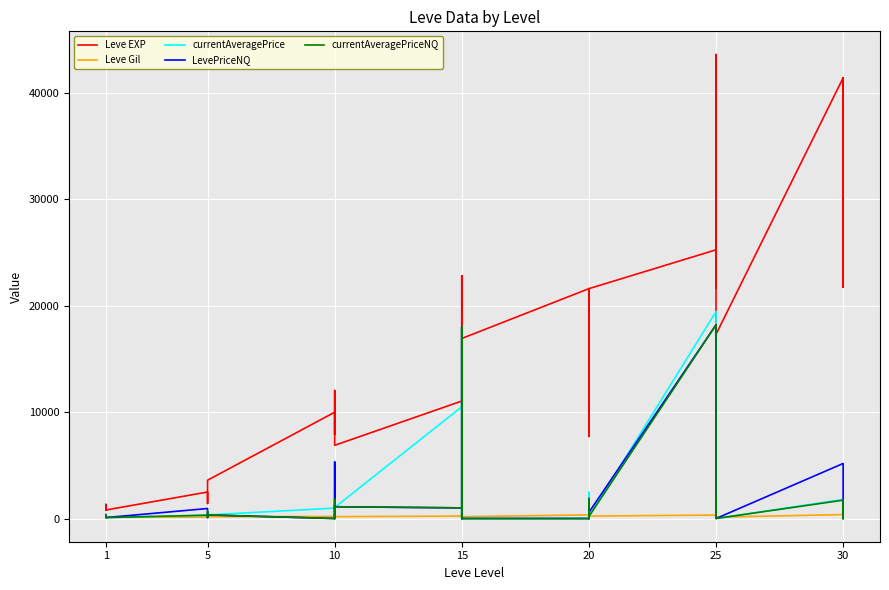

Which category has the highest value in the currentAveragePriceNQ series?

25